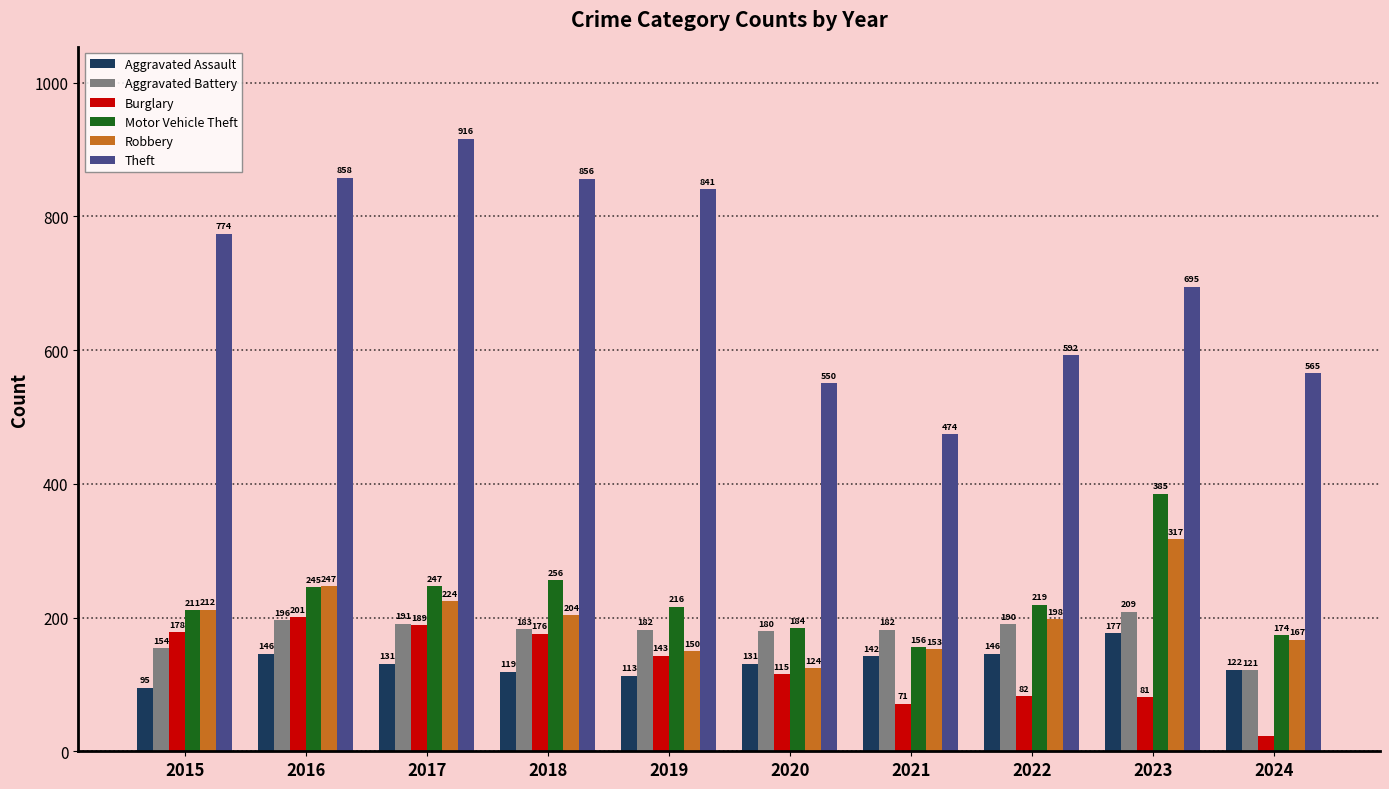

What is the minimum value for Motor Vehicle Theft?

156